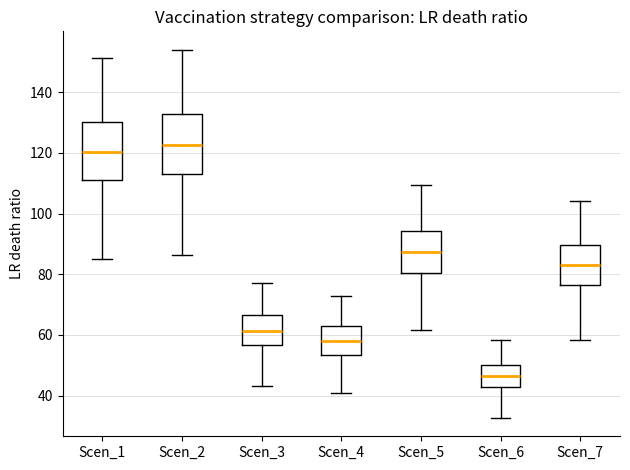

Where does the median line of the box for Scen_6 sit on the y-axis? The values are not printed on the chart, so give them approximately, as read against the axis.

46